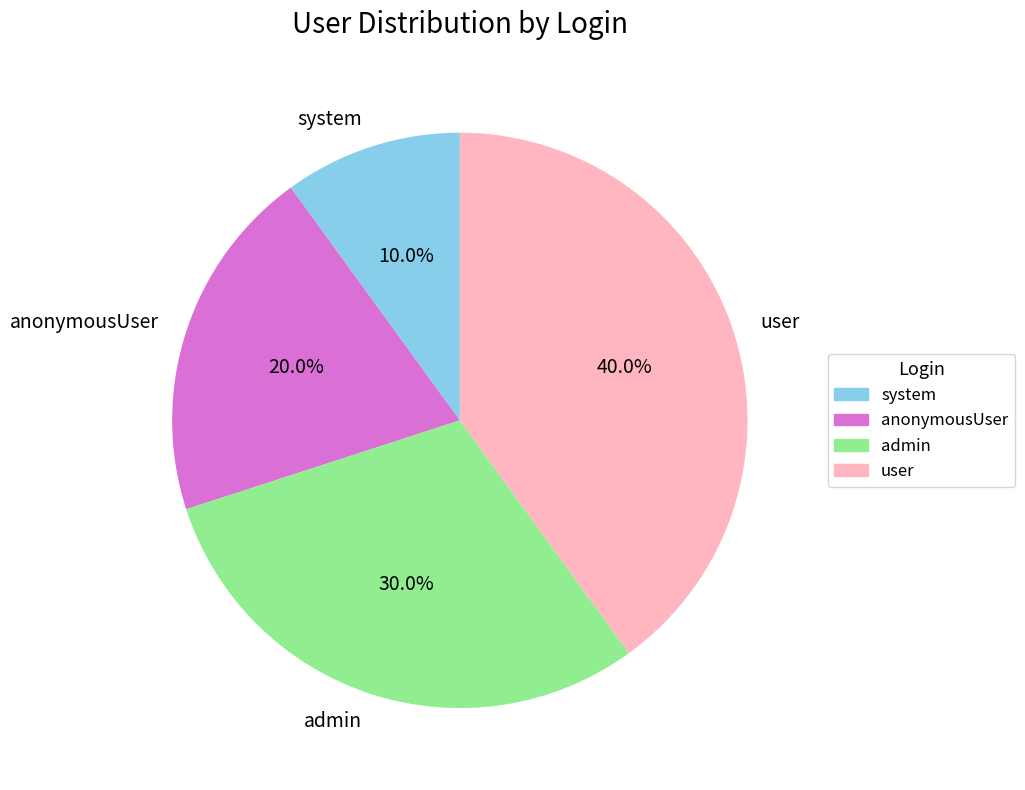

Count the number of slices in the pie.

4